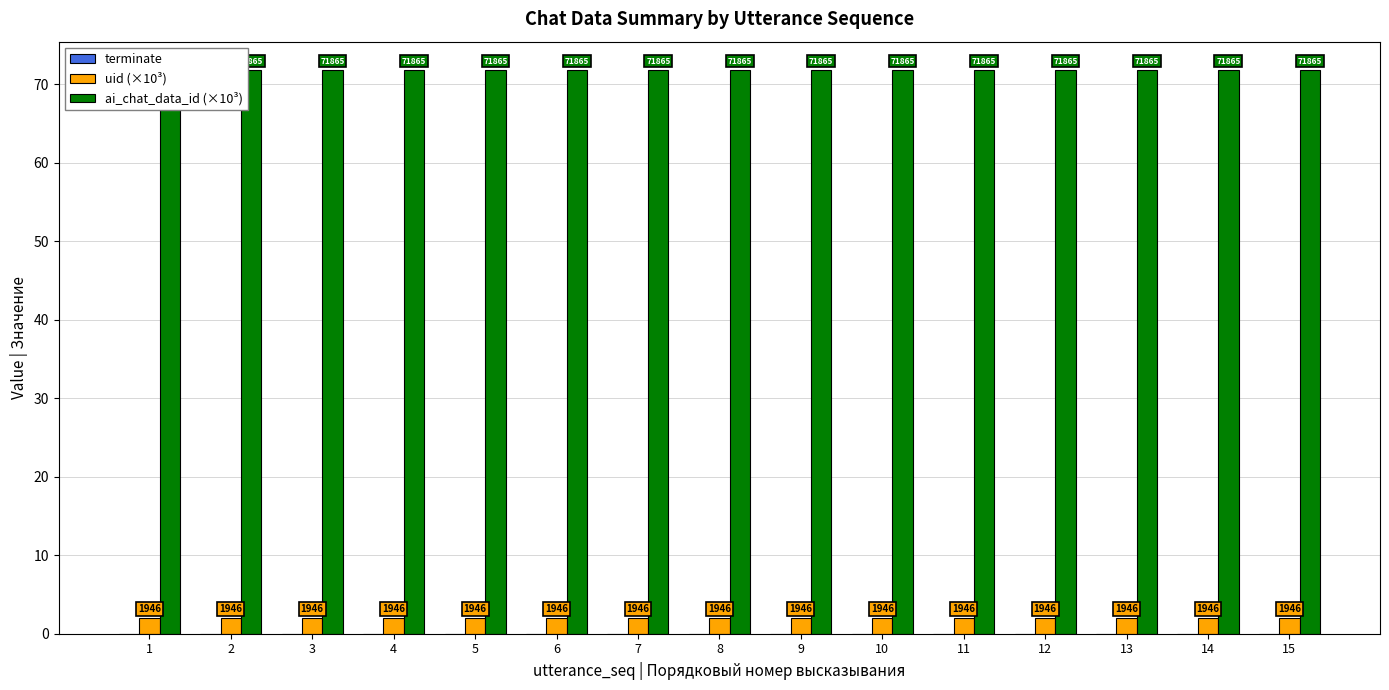

What is the value of the ai_chat_data_id (×10³) bar at the 9th from the left?

71.9